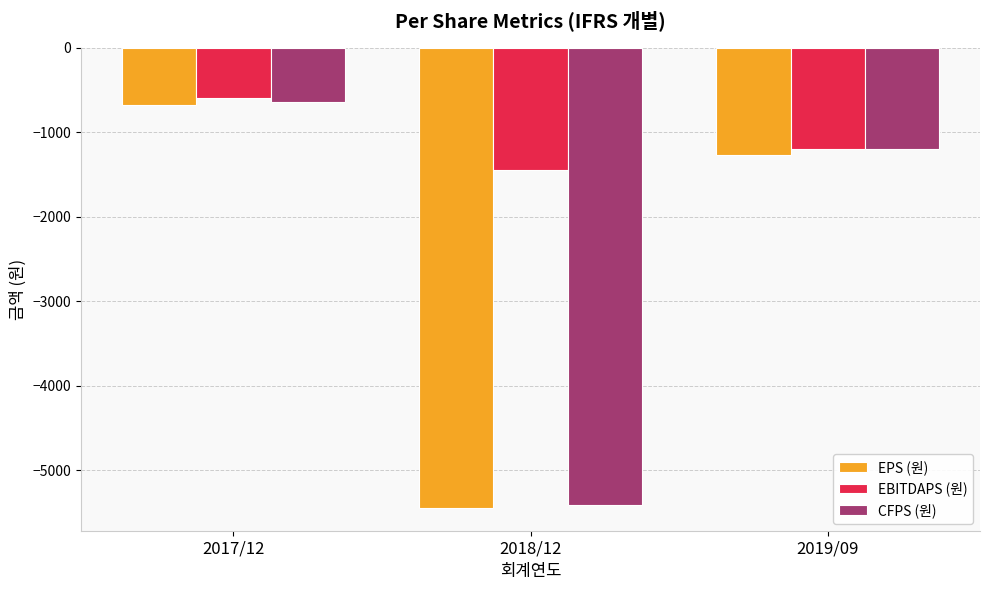

Rank the categories by EPS (원) value from lowest to highest.

2018/12, 2019/09, 2017/12